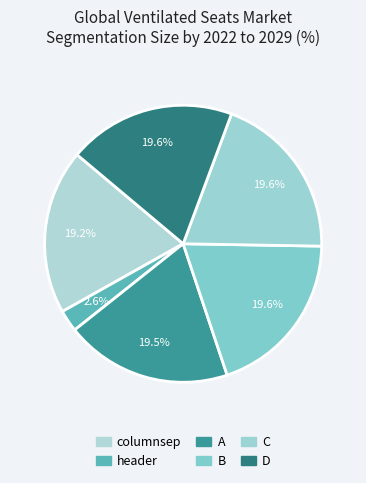

Which category has the biggest portion of the pie?

C